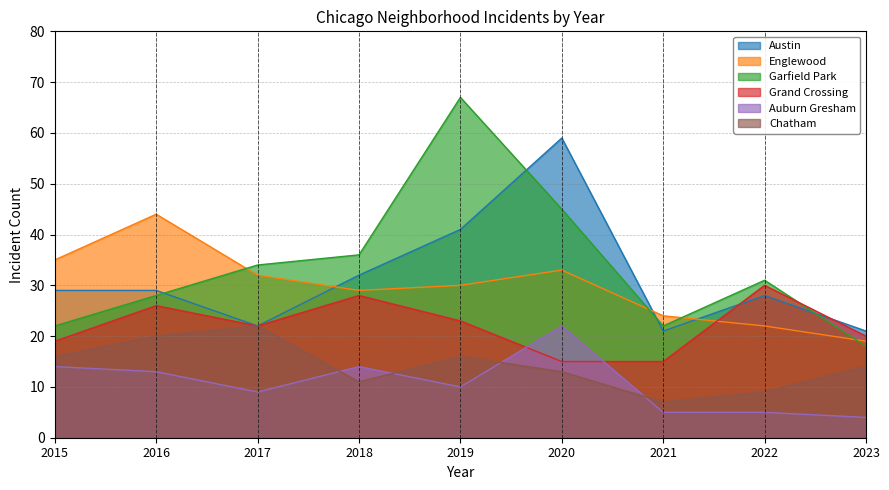

Reading left to right, what are all the values shown in this chart?

Austin: 29	29	22	32	41	59	21	28	21
Englewood: 35	44	32	29	30	33	24	22	19
Garfield Park: 22	28	34	36	67	45	22	31	18
Grand Crossing: 19	26	22	28	23	15	15	30	20
Auburn Gresham: 14	13	9	14	10	22	5	5	4
Chatham: 16	20	22	11	16	13	7	9	14